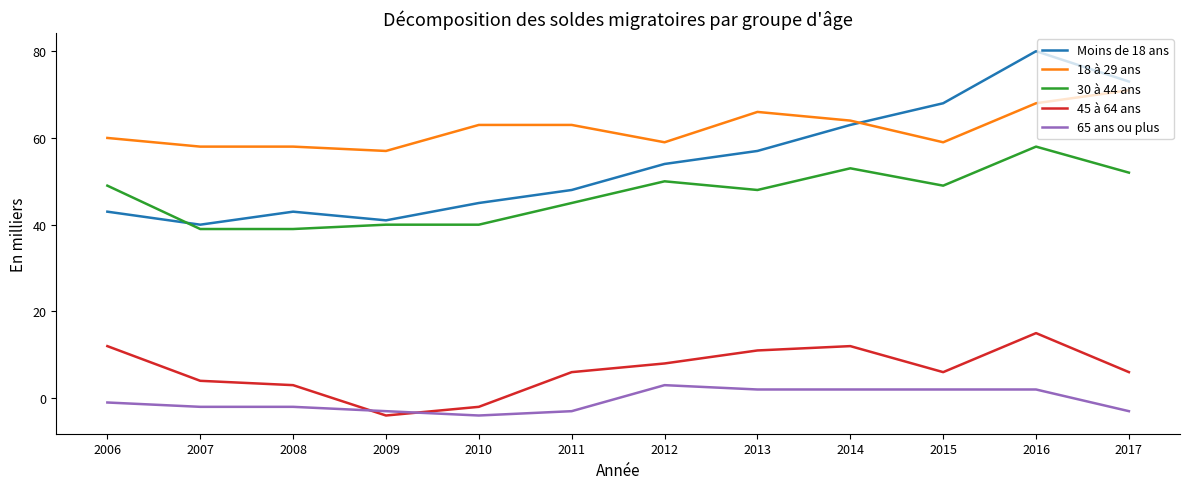

Is this an area chart (filled region under the line)?

No